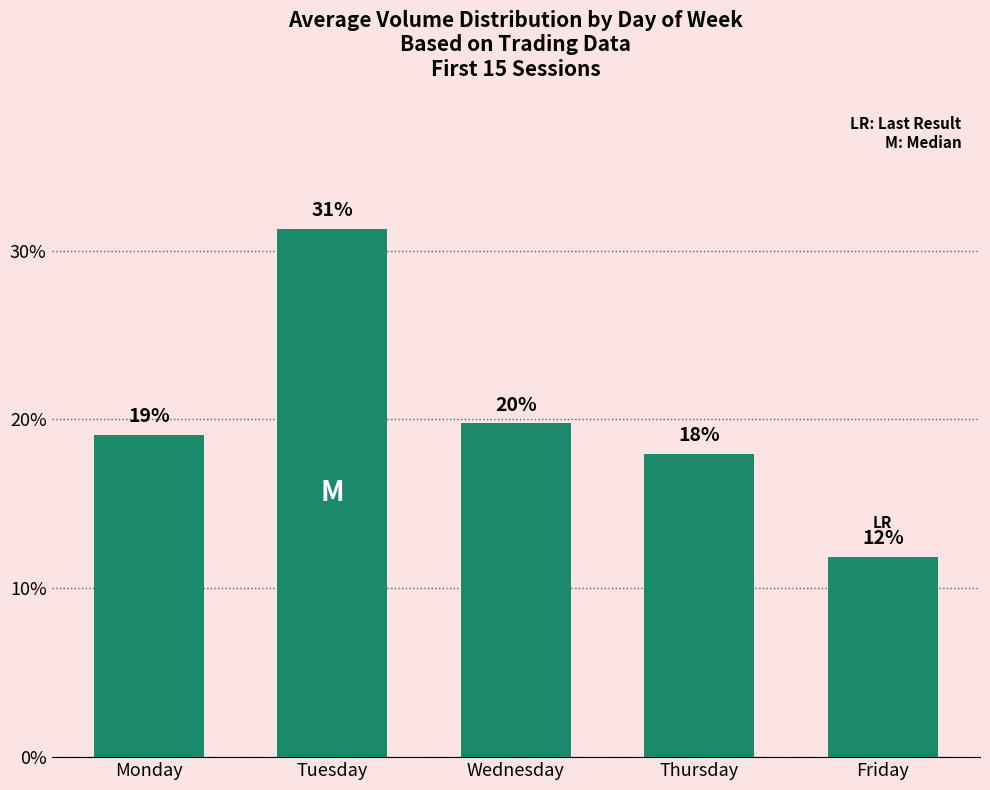

Does the chart contain any negative values?

No